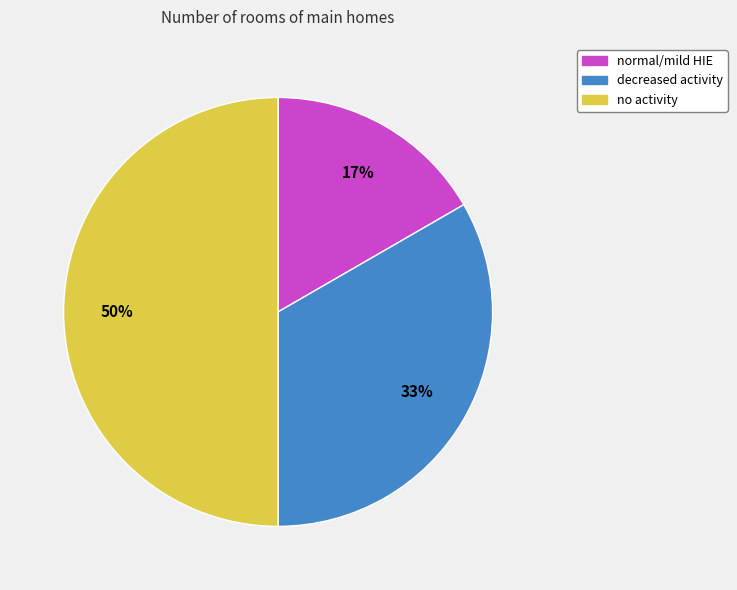

To the nearest percent, what is the difference between the largest and smallest slice percentages?

33%